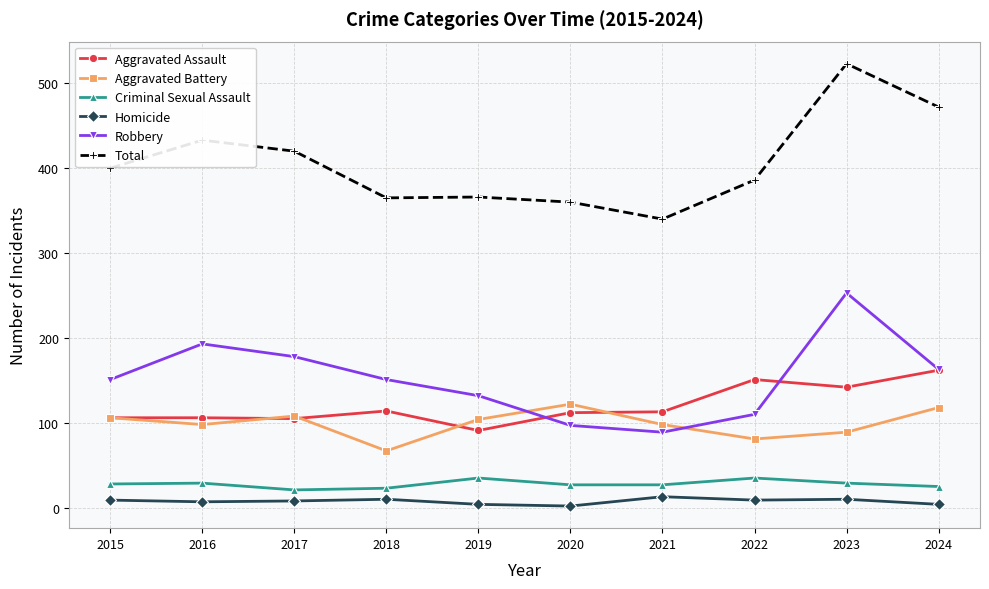

True or false: Aggravated Battery has a value of 122 at 2020.

True